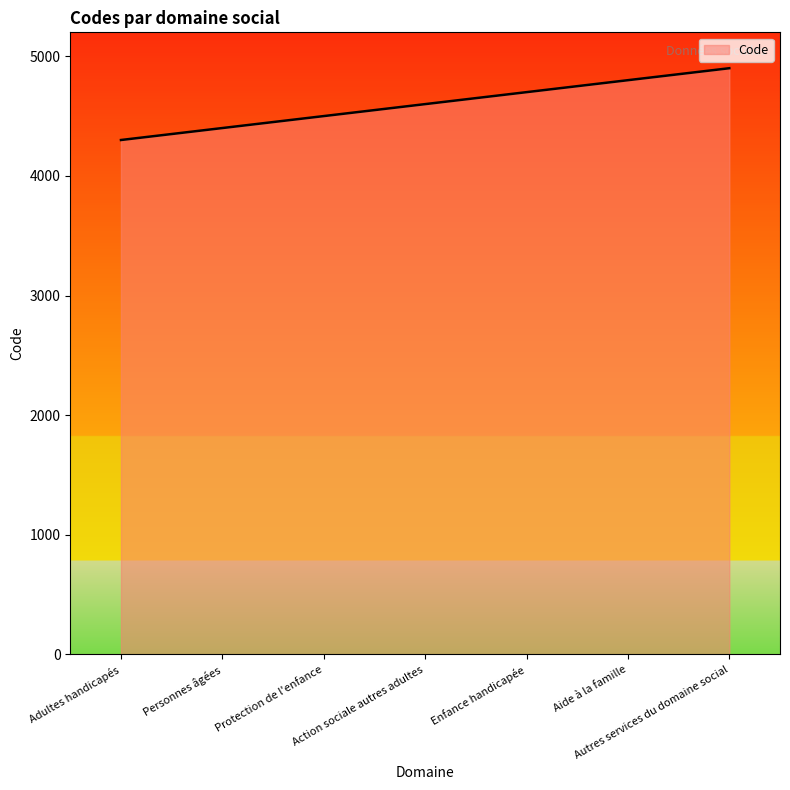

True or false: the data has more than 0 interior local peaks.

False